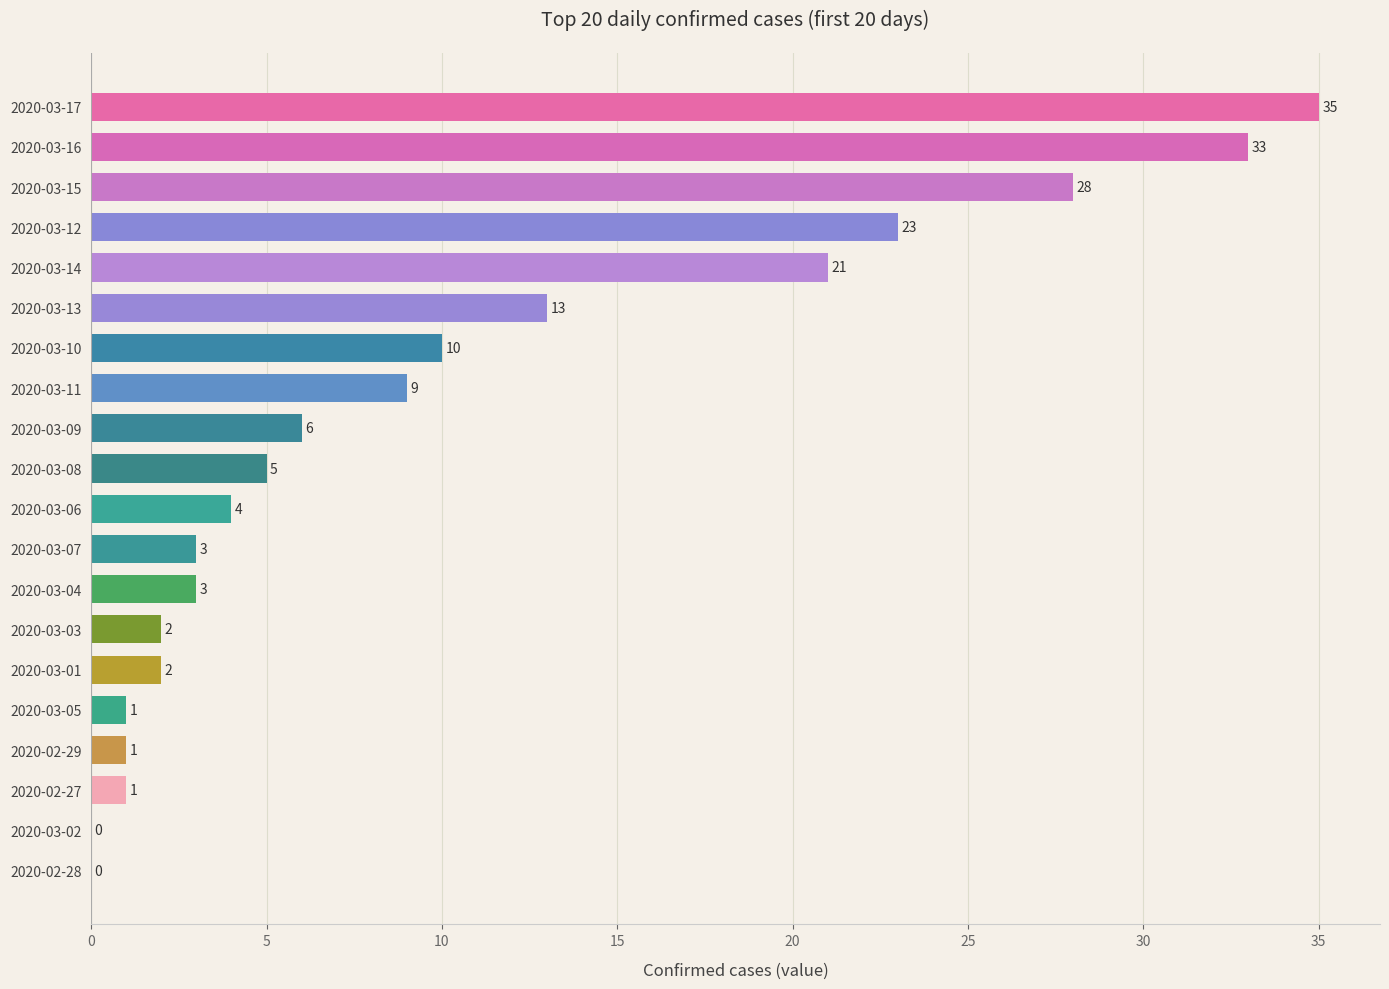

The value at 2020-03-13 is 4. True or false?

False